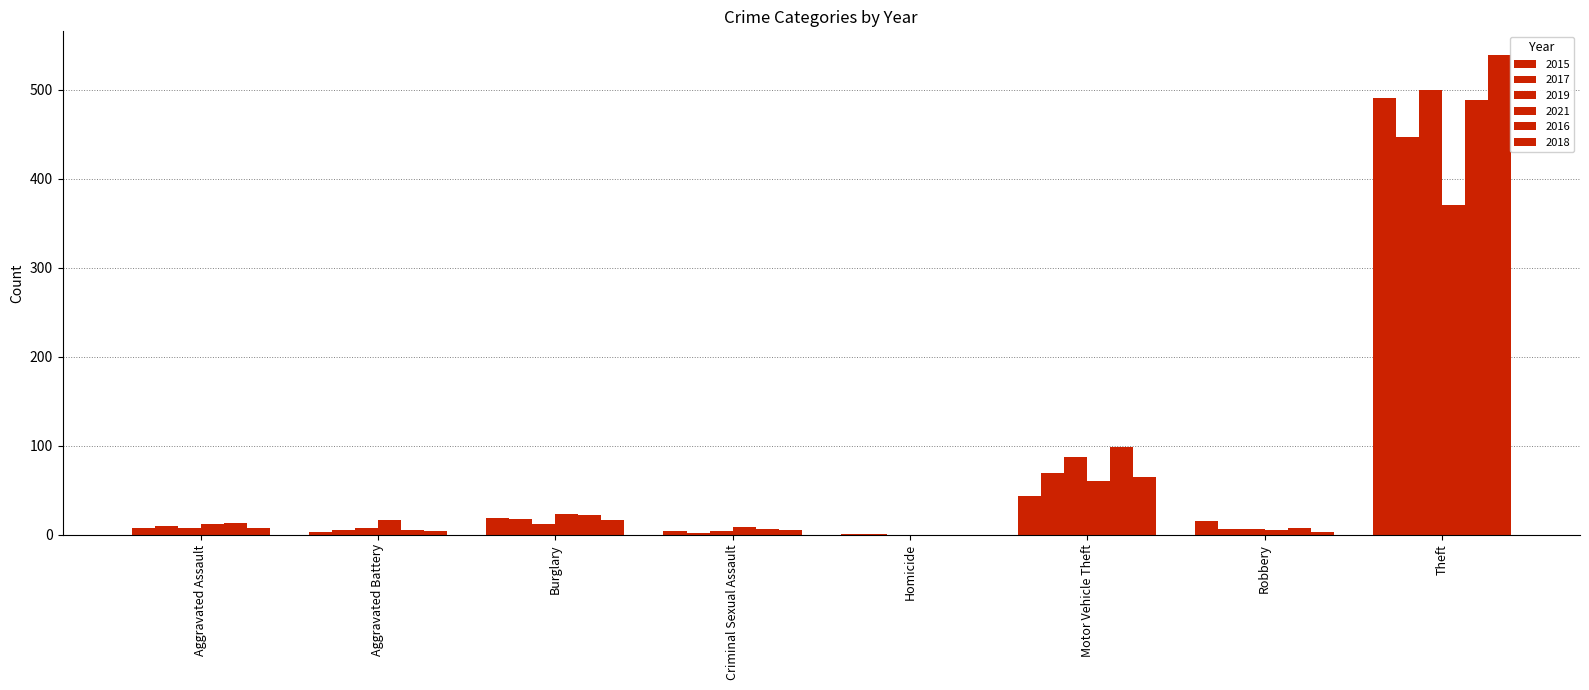

True or false: 2019 has a value of 4 at Criminal Sexual Assault.

True